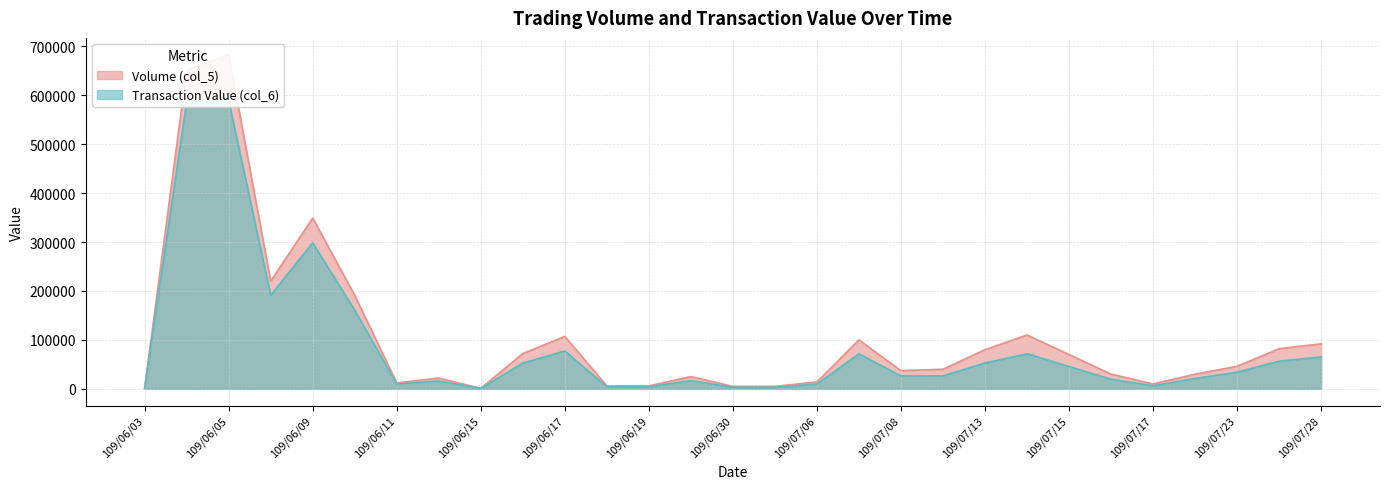

Reading right to left, extract all data points from this chart.

Volume (col_5): 109/07/28=92000	109/07/27=82000	109/07/23=46000	109/07/22=30000	109/07/17=10000	109/07/16=30000	109/07/15=70000	109/07/14=110000	109/07/13=80000	109/07/10=40000	109/07/08=37000	109/07/07=100000	109/07/06=14000	109/07/01=5000	109/06/30=5000	109/06/29=25000	109/06/19=6000	109/06/18=6000	109/06/17=107000	109/06/16=72000	109/06/15=1000	109/06/12=22000	109/06/11=12000	109/06/10=191000	109/06/09=349000	109/06/08=220000	109/06/05=683000	109/06/04=651000	109/06/03=1000
Transaction Value (col_6): 109/07/28=65000	109/07/27=56480	109/07/23=34040	109/07/22=21300	109/07/17=6200	109/07/16=19500	109/07/15=45600	109/07/14=71600	109/07/13=52800	109/07/10=26400	109/07/08=26250	109/07/07=71450	109/07/06=9660	109/07/01=3200	109/06/30=3070	109/06/29=16750	109/06/19=4380	109/06/18=4270	109/06/17=77270	109/06/16=52580	109/06/15=690	109/06/12=15860	109/06/11=10080	109/06/10=160610	109/06/09=298570	109/06/08=191200	109/06/05=589510	109/06/04=586150	109/06/03=870